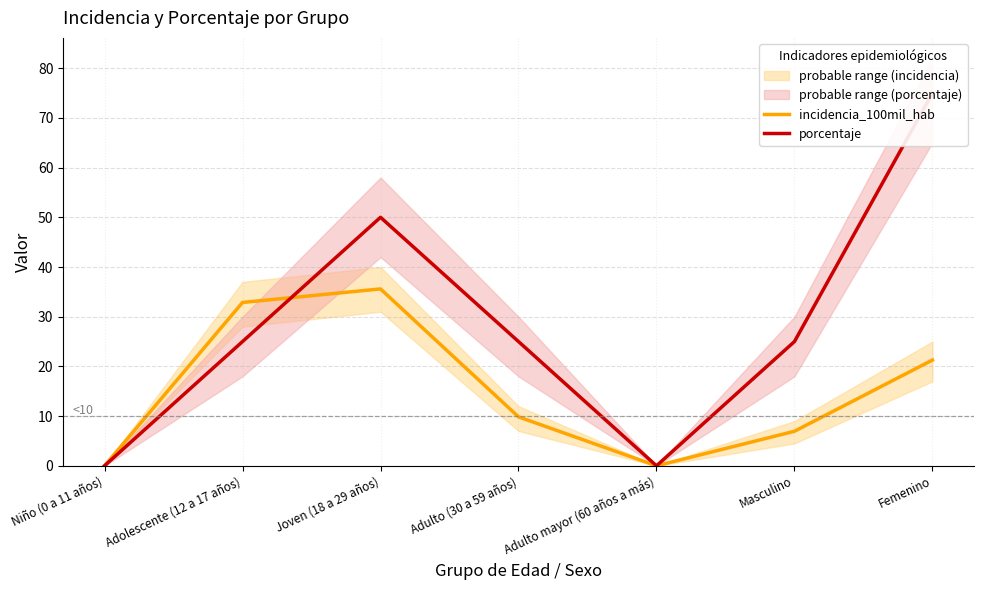

The incidencia_100mil_hab series shows 21.3 at Femenino. True or false?

True